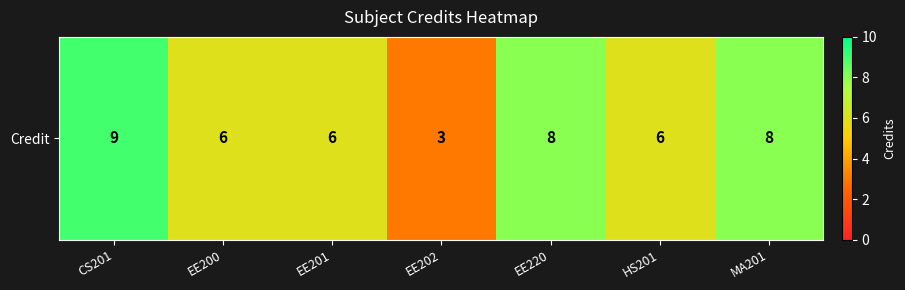

Reading left to right, extract all data points from this chart.

9	6	6	3	8	6	8